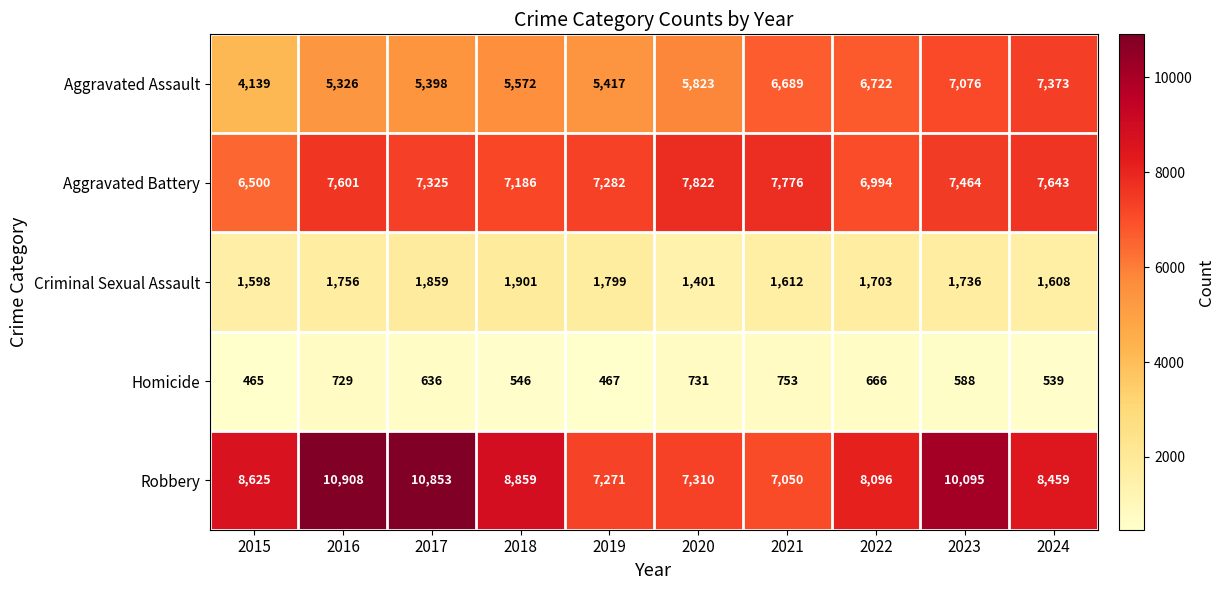

Where is Aggravated Assault nearest to the value 5756?

2020